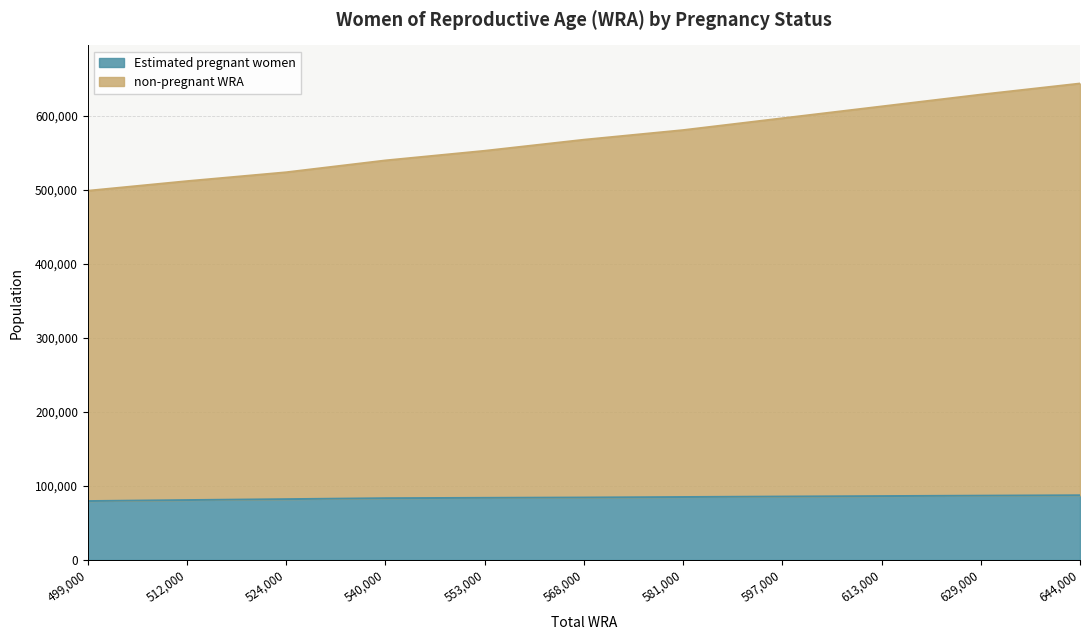

What is the difference between the second highest and second lowest values in the Estimated pregnant women series?

5968.0